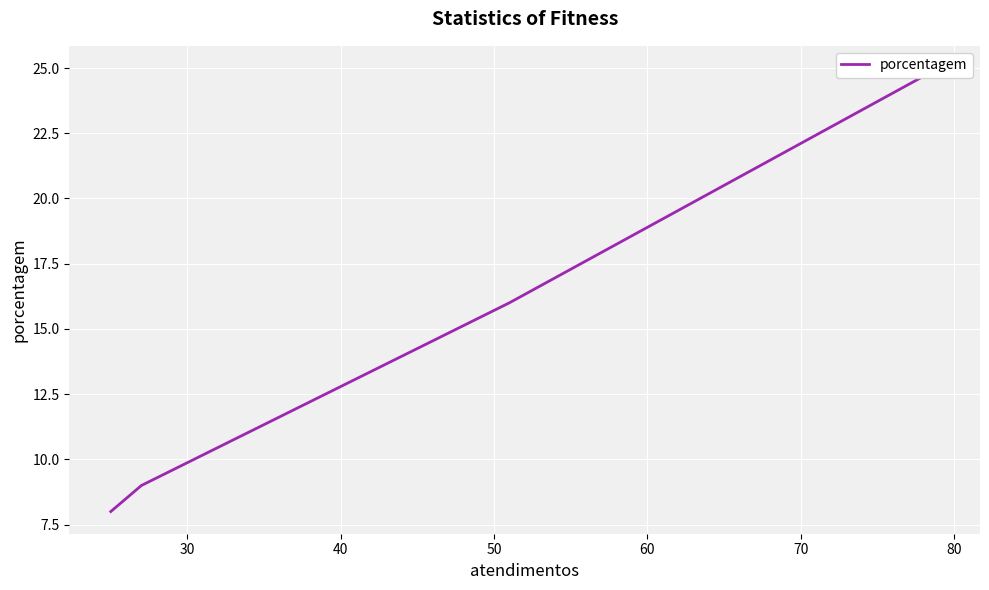

What is the average value?

14